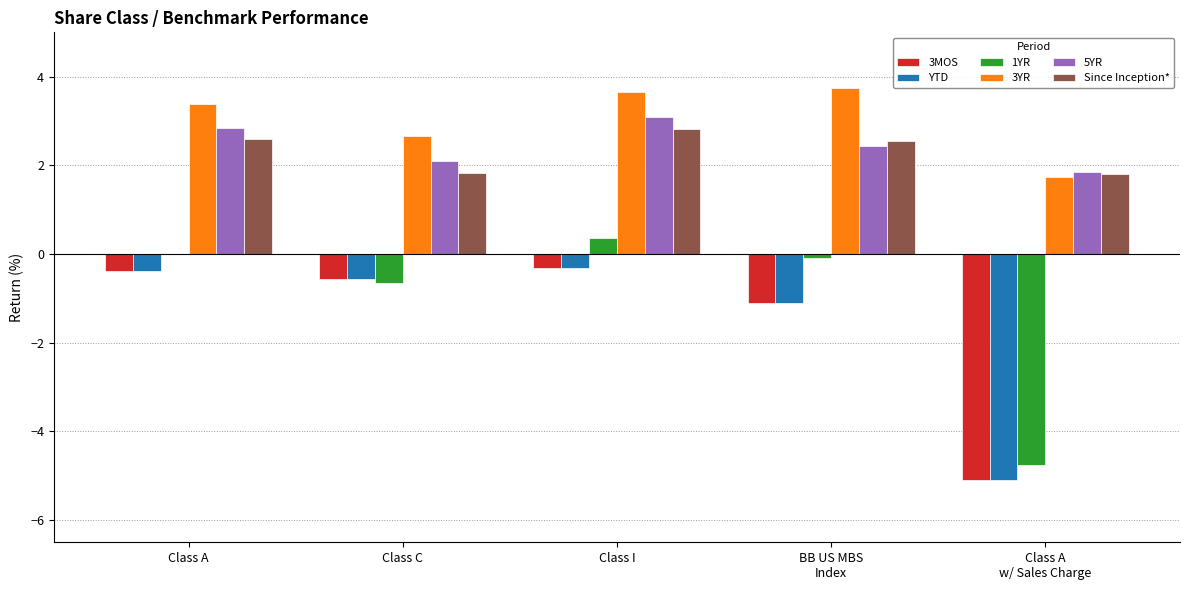

What is the maximum value shown in the chart?

3.8